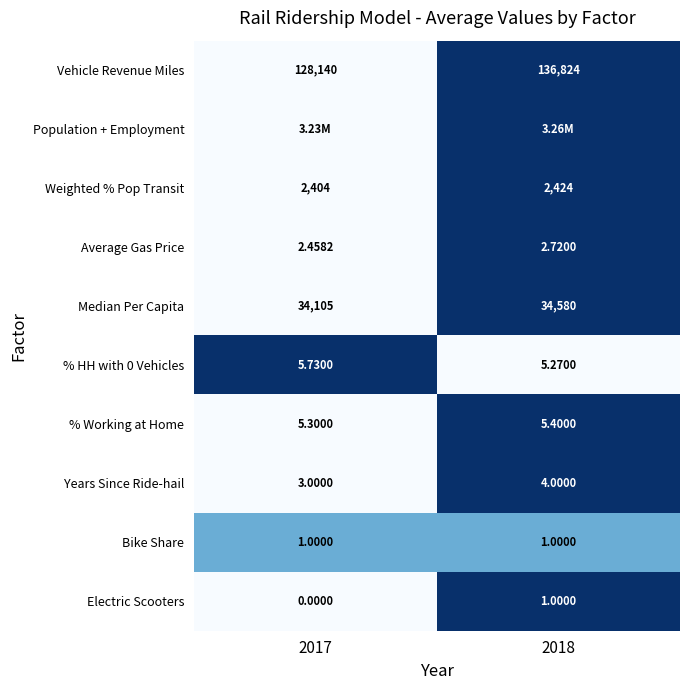

At which category does the chart reach its peak across all series?

2018